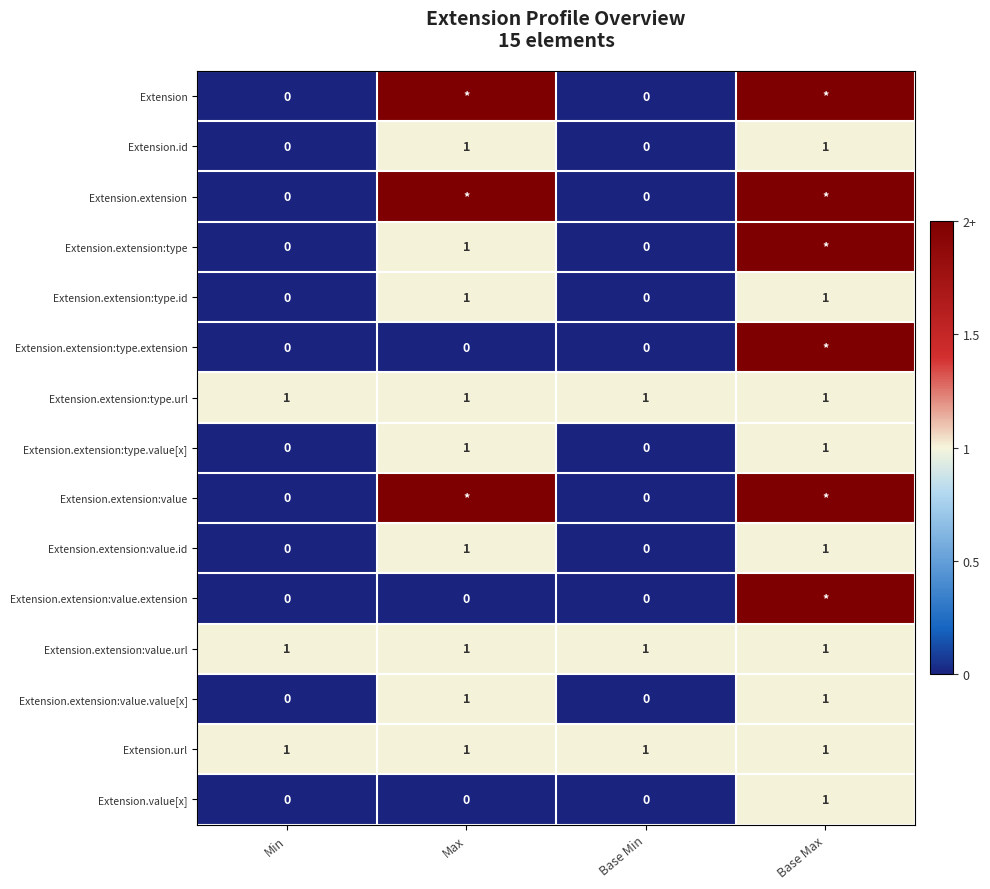

Is it true that Extension.id equals 0 at Min?

True